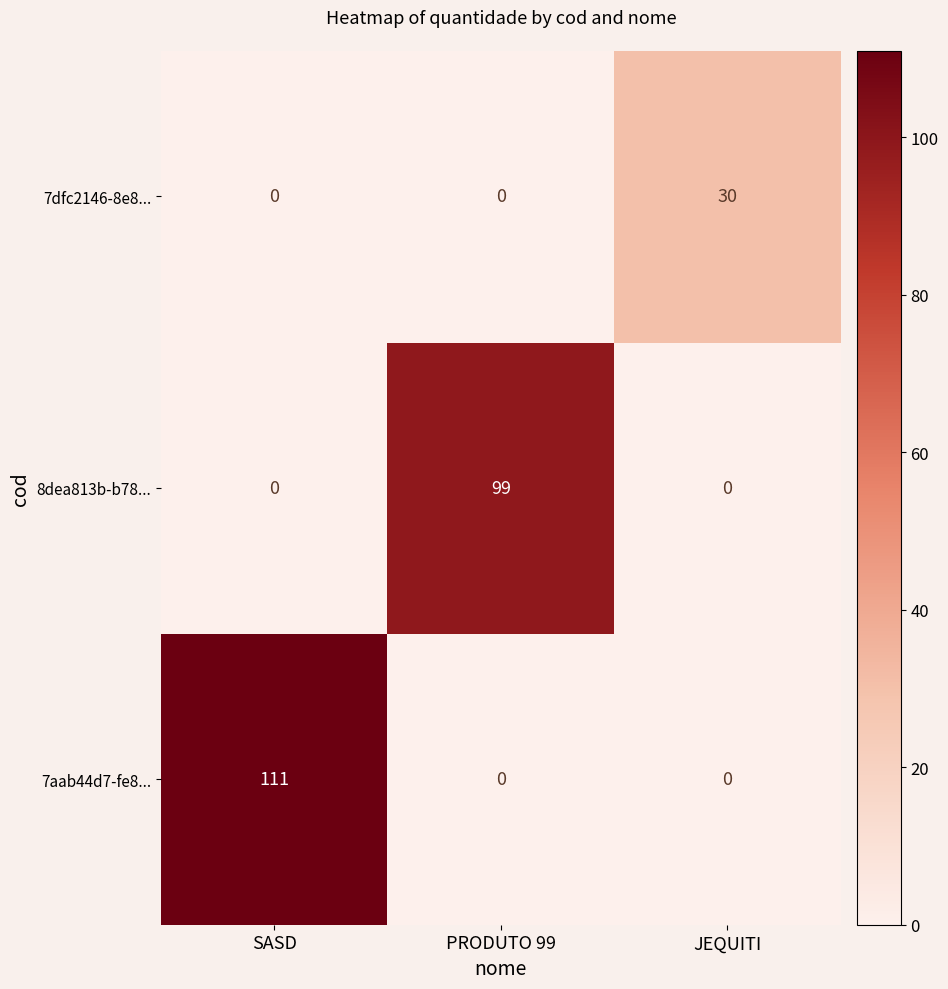

Reading left to right, transcribe all the data shown in this chart.

7dfc2146-8e8...: SASD=0	PRODUTO 99=0	JEQUITI=30
8dea813b-b78...: SASD=0	PRODUTO 99=99	JEQUITI=0
7aab44d7-fe8...: SASD=111	PRODUTO 99=0	JEQUITI=0